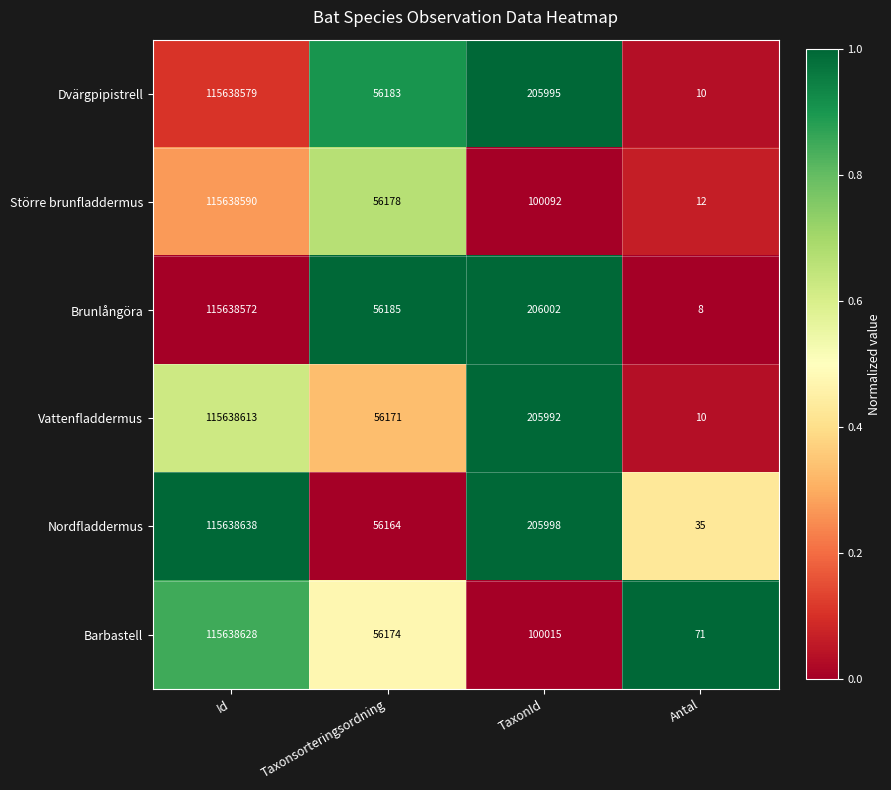

What is the minimum value shown in the chart?

8